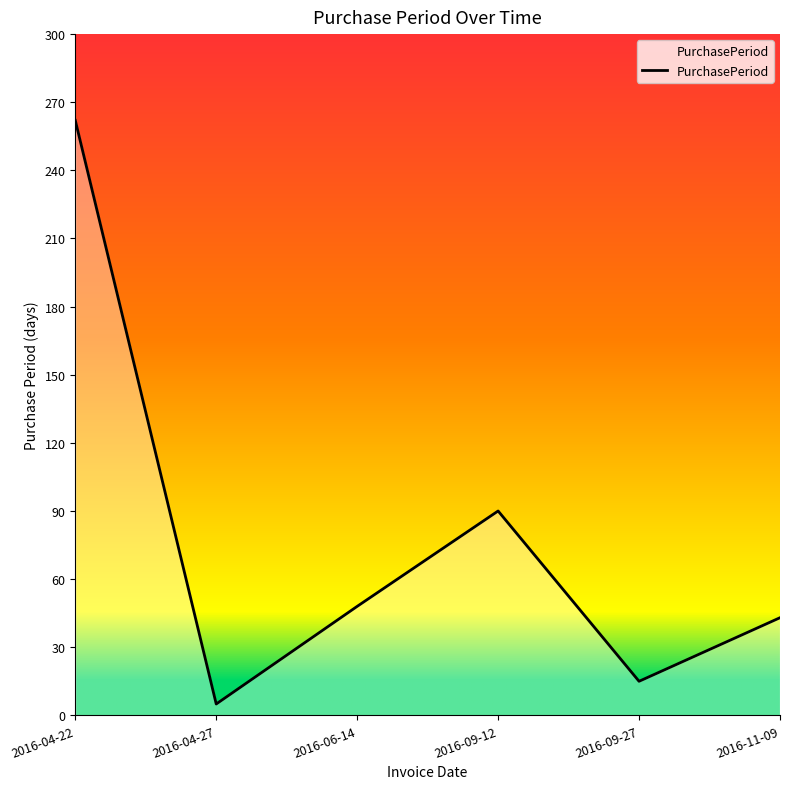

True or false: the data has more than 0 interior local peaks.

True